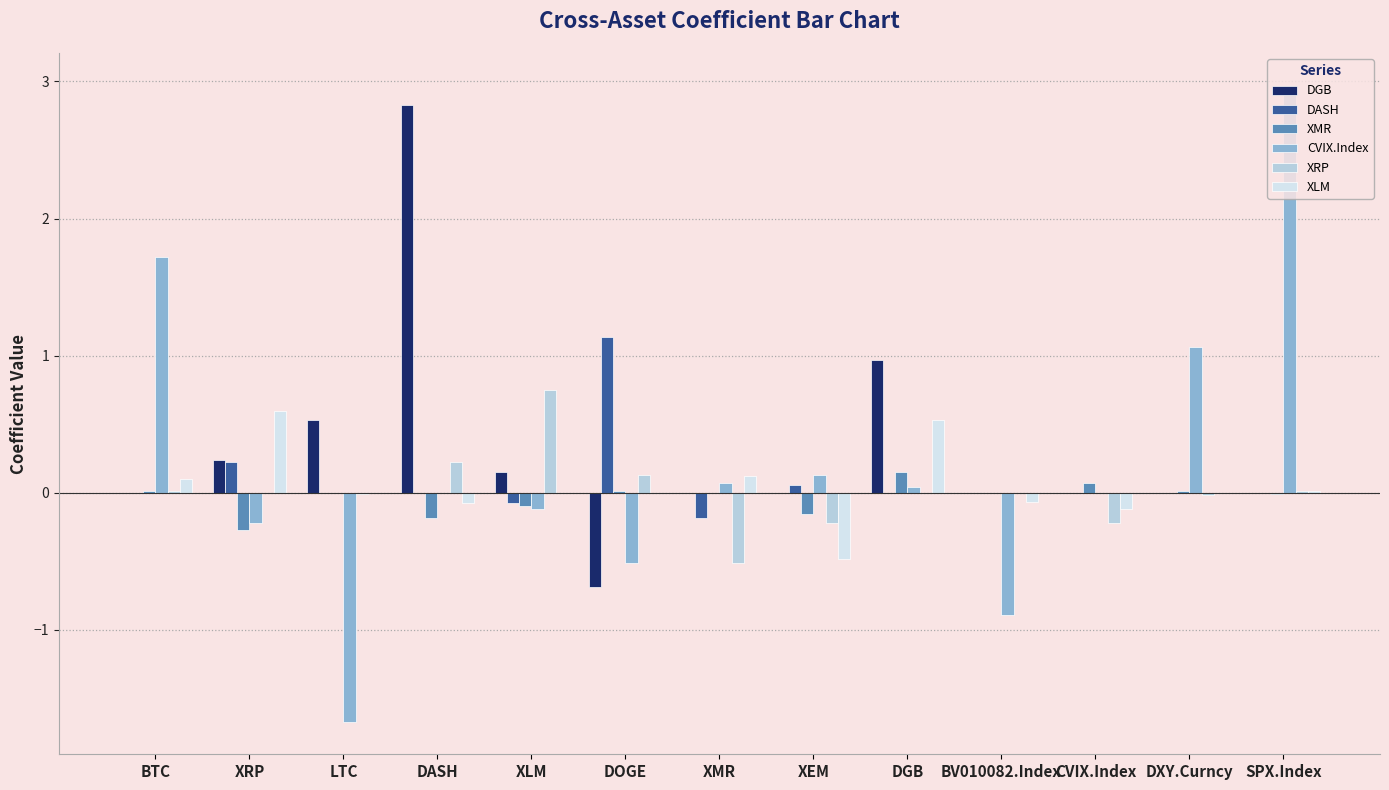

Are the bars grouped side by side (vs. stacked)?

Yes